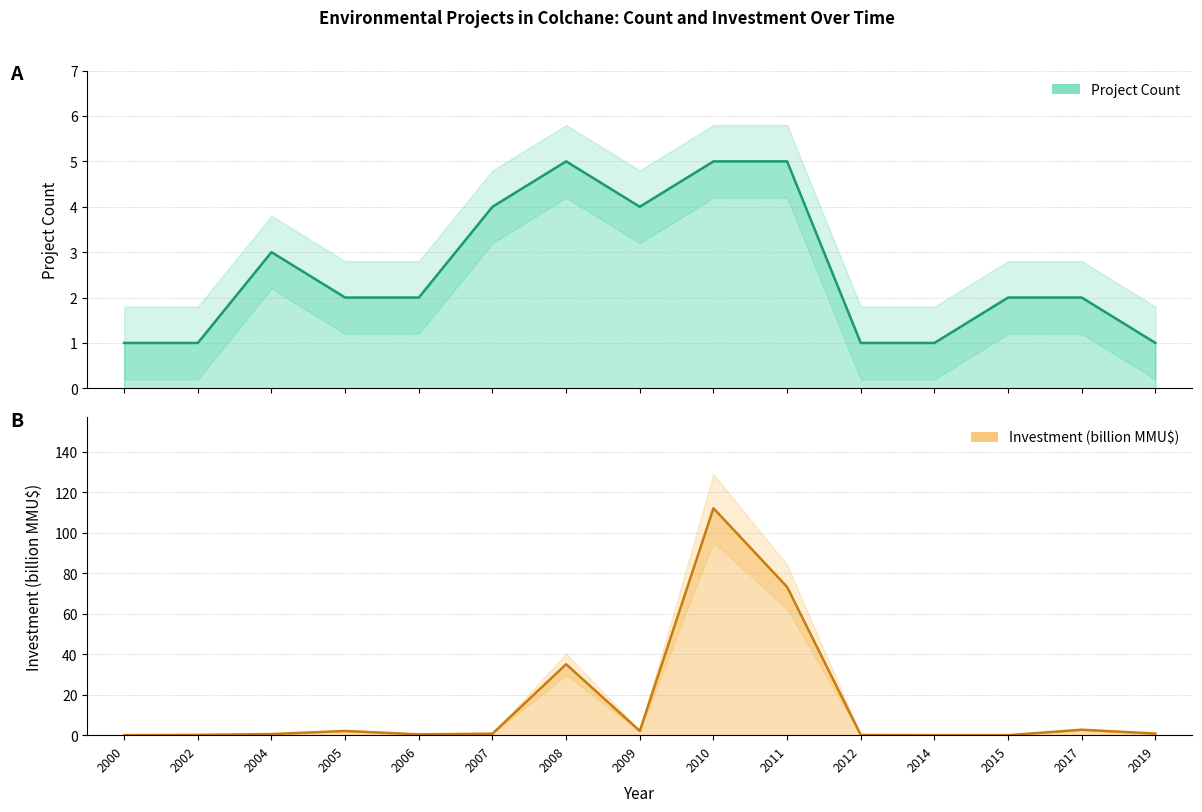

Which has a higher value, 2011 or 2002?

2011